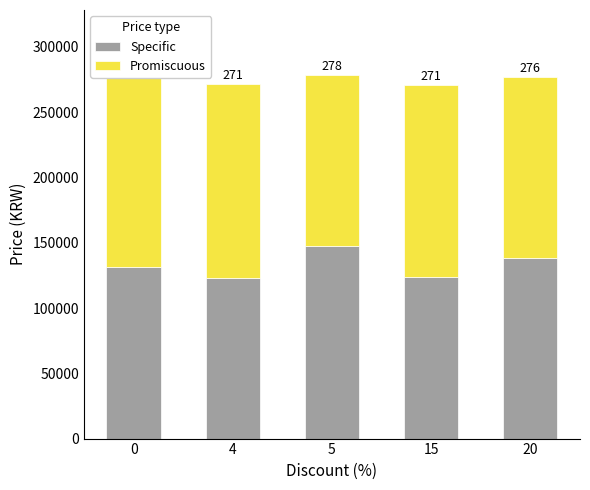

How many bars are there in total?

10